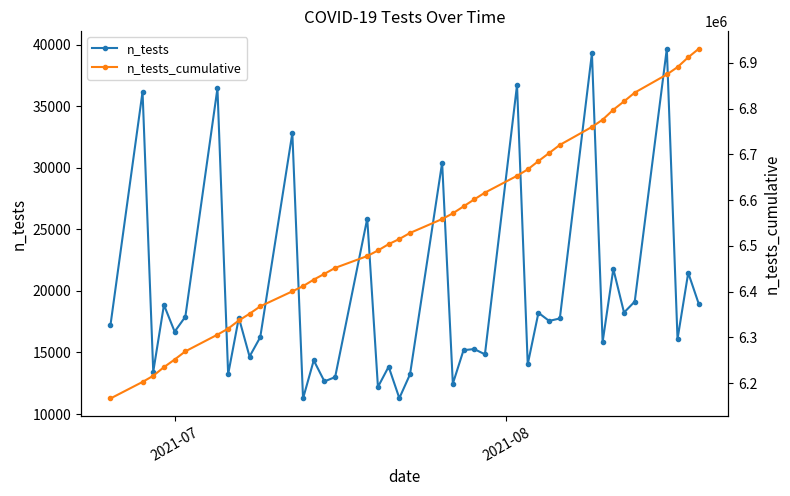

What is the difference between the second highest and minimum values in the n_tests_cumulative series?

745815